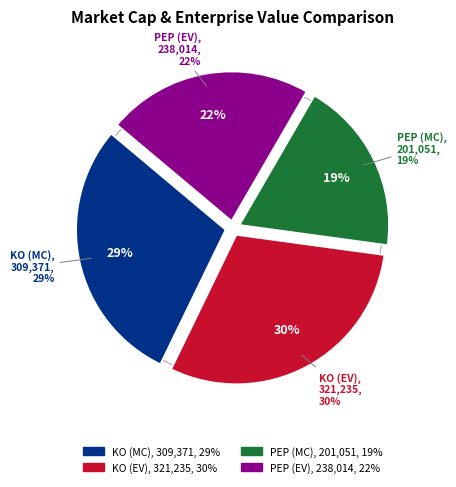

Is it true that PEP (MC) is 19% of the pie?

True